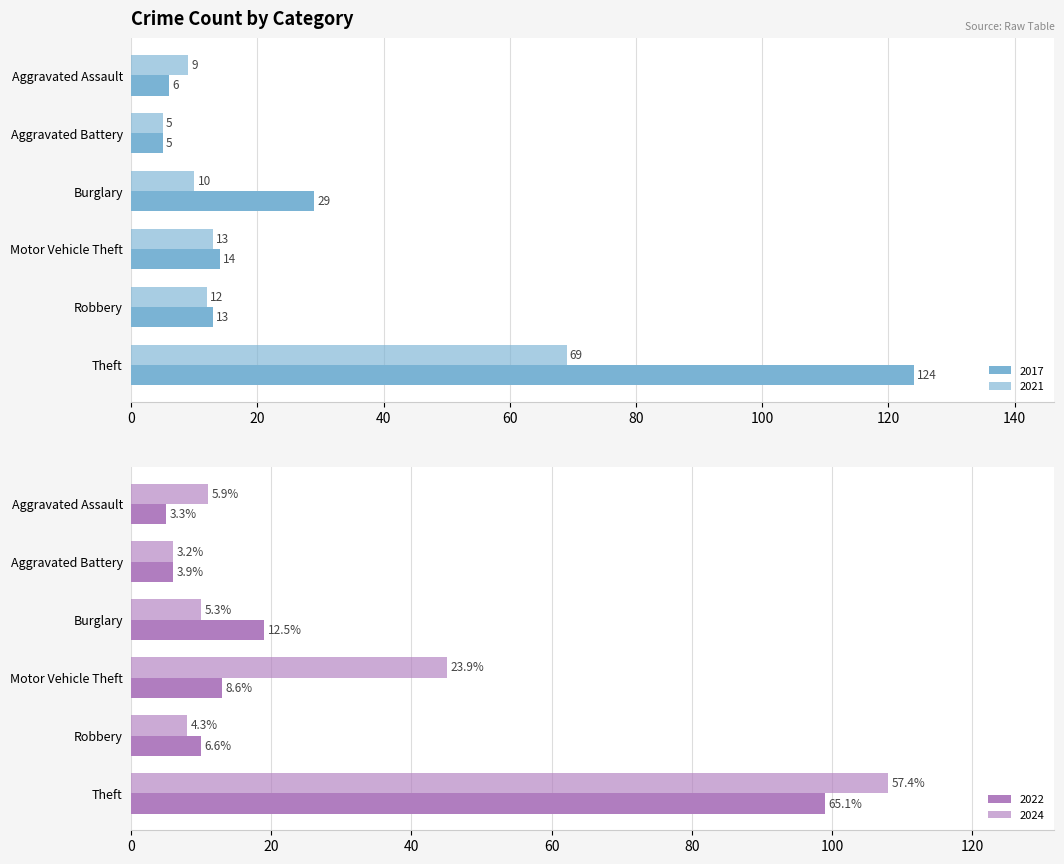

Rank the series by their maximum value, from highest to lowest.

2017, 2023, 2019, 2021